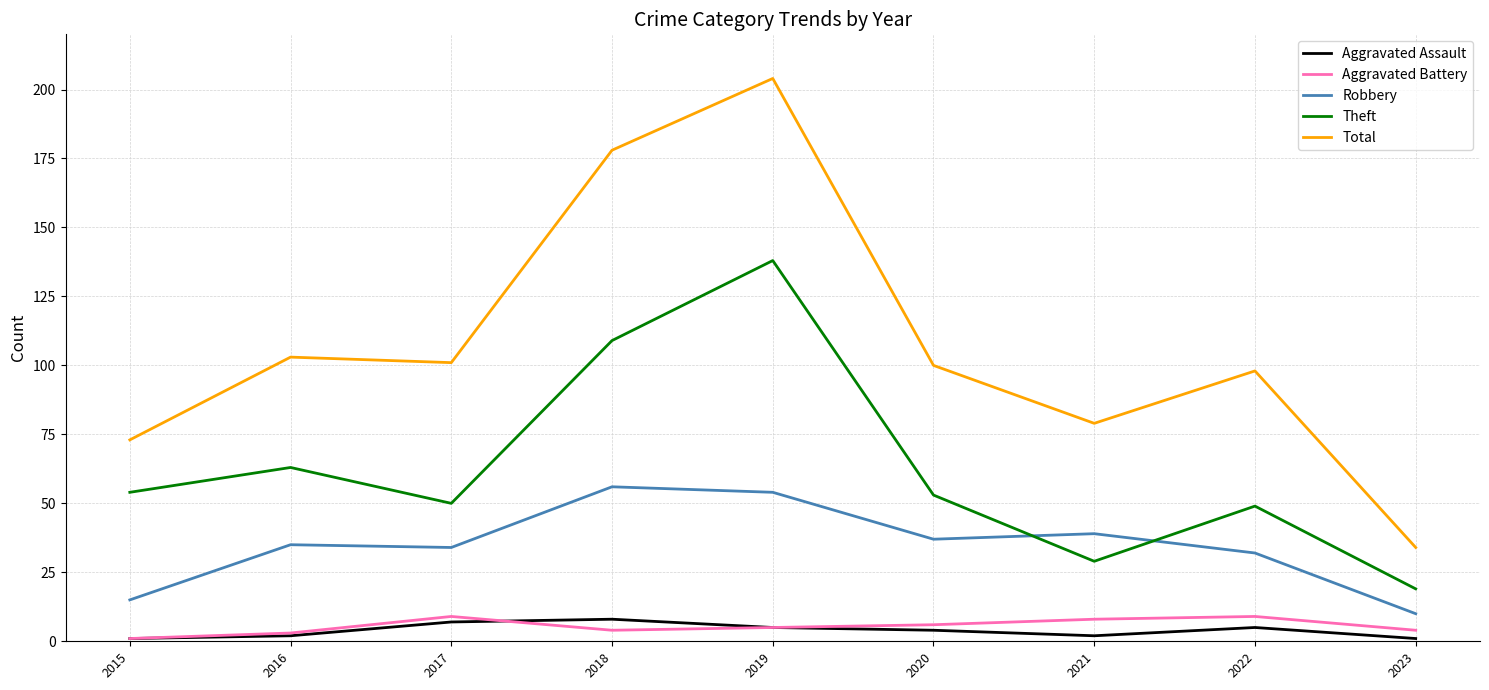

How many interior local valleys does the Theft series have?

2